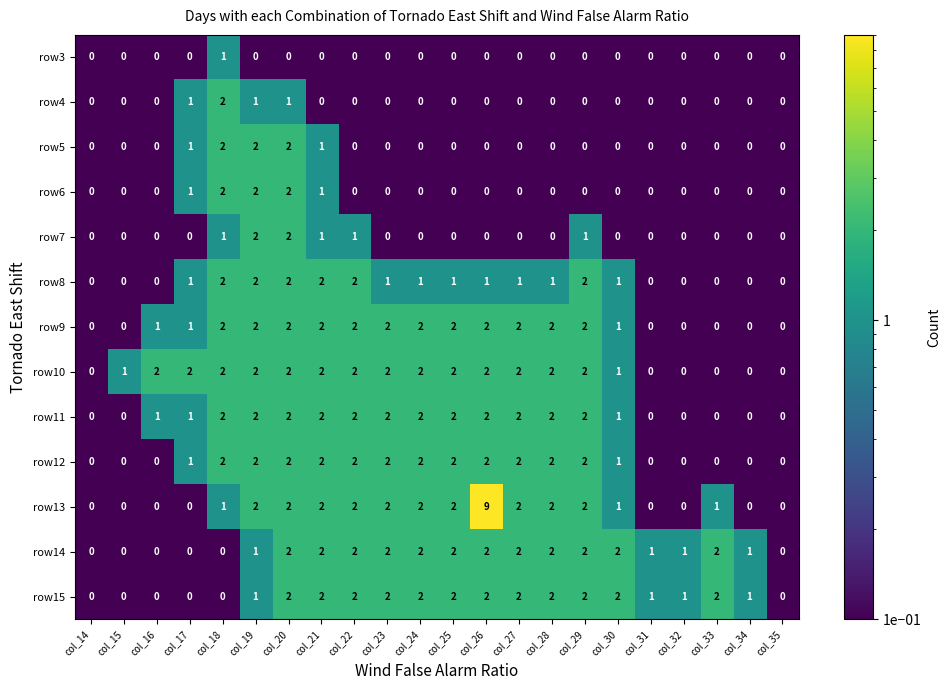

Which series has the largest total across all categories?

row13